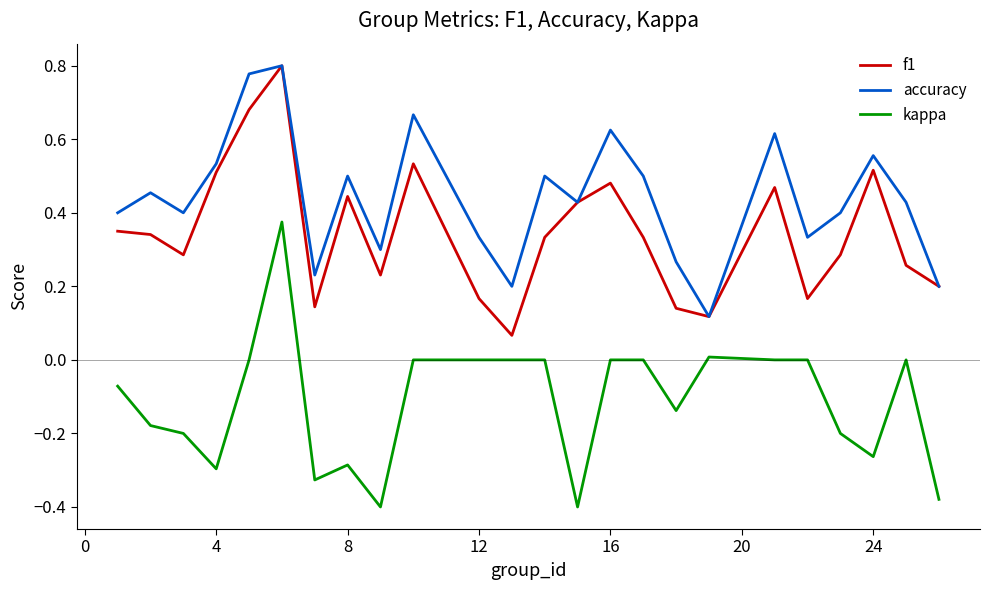

Which series has the widest spread of values?

kappa